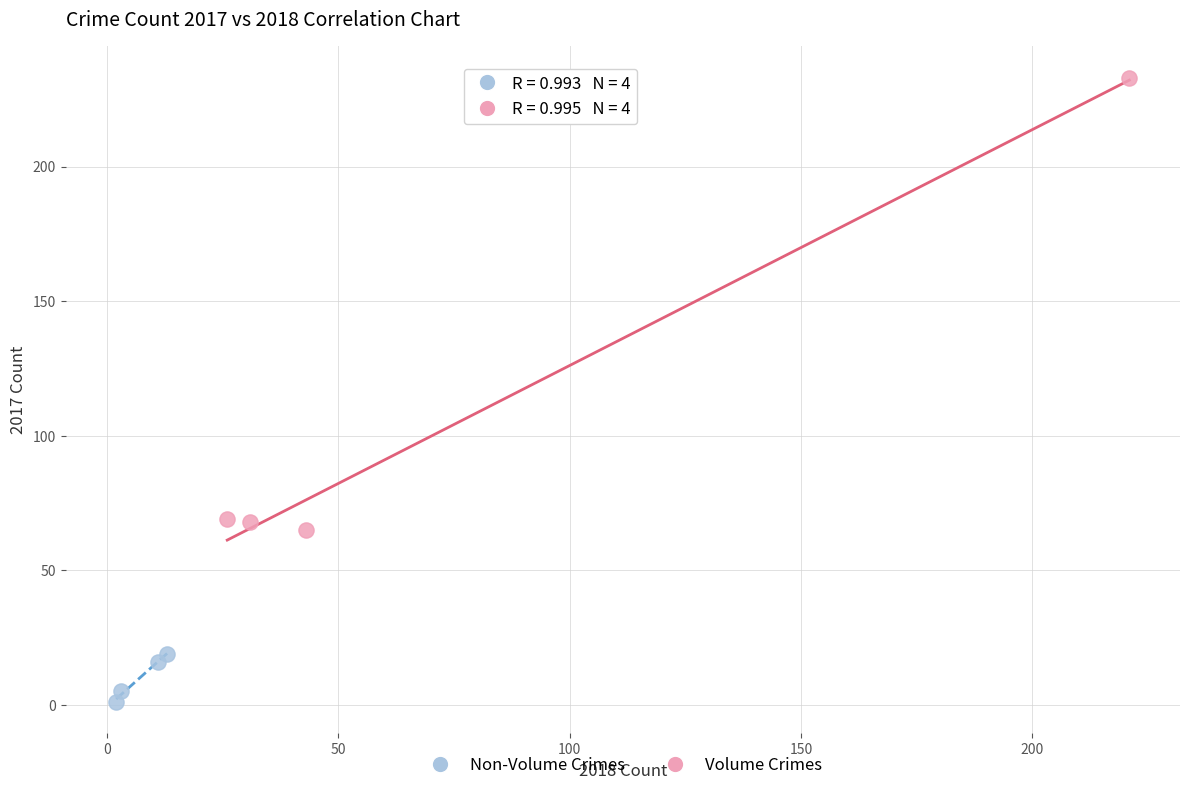

Which series has the largest Y range (max minus min)?

Volume Crimes